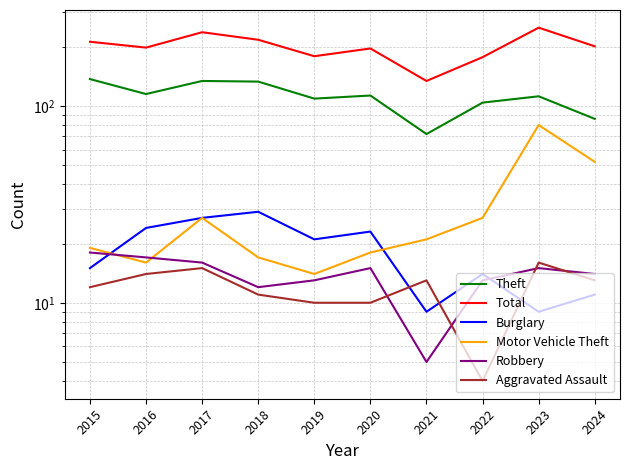

Which series has the widest spread of values?

Total